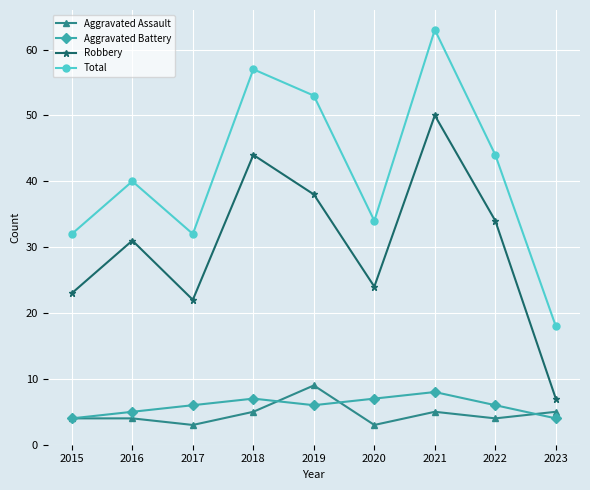

List the series in order of their peak value, highest first.

Total, Robbery, Aggravated Assault, Aggravated Battery